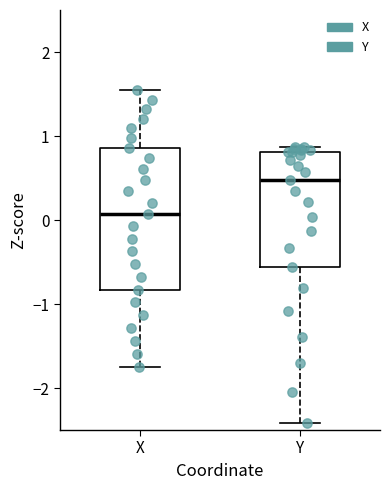

Which box has the highest median line?

Y